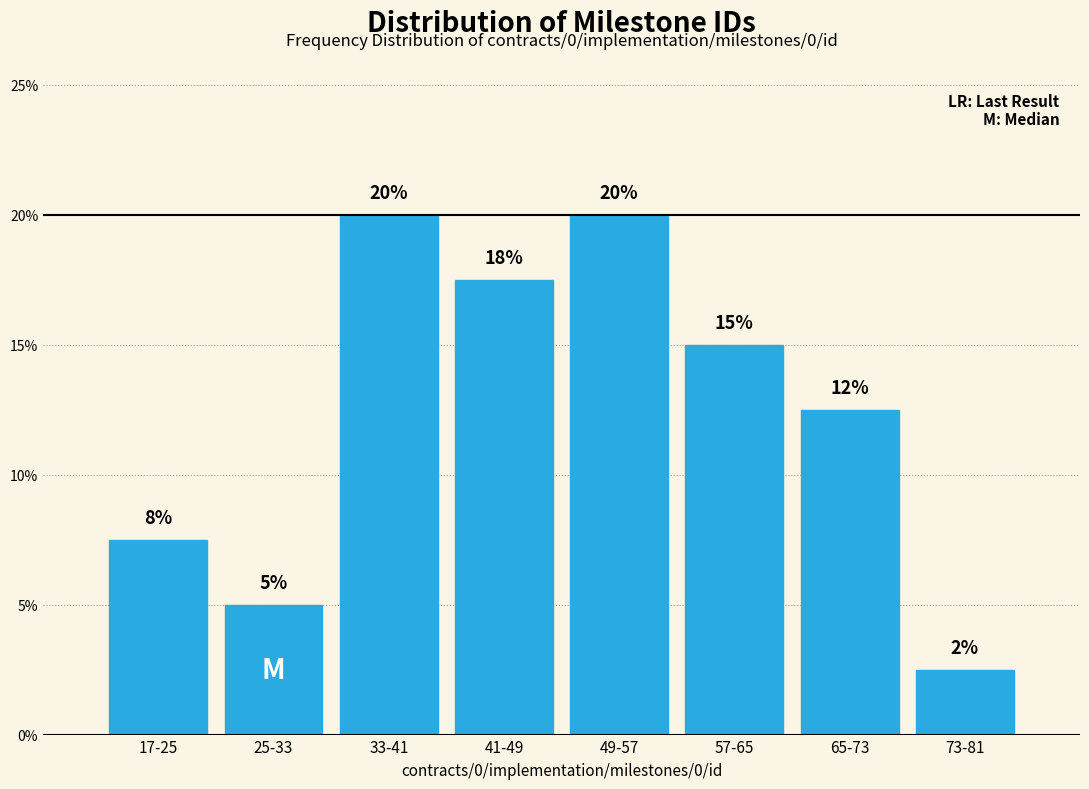

What is the sum of all values?

100.0